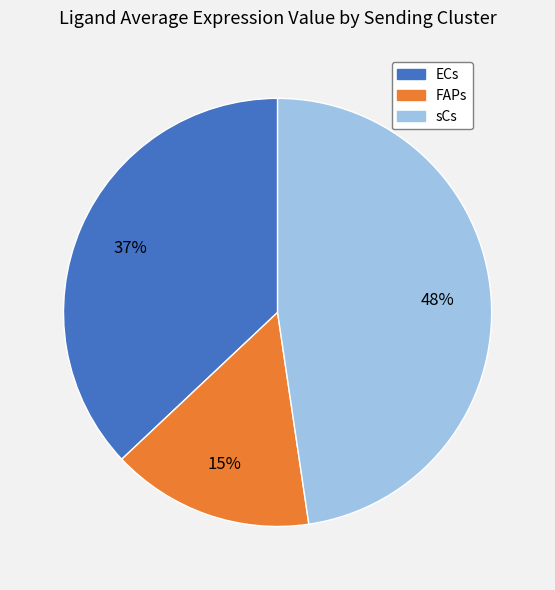

What percentage is the ECs slice, to the nearest percent?

37%